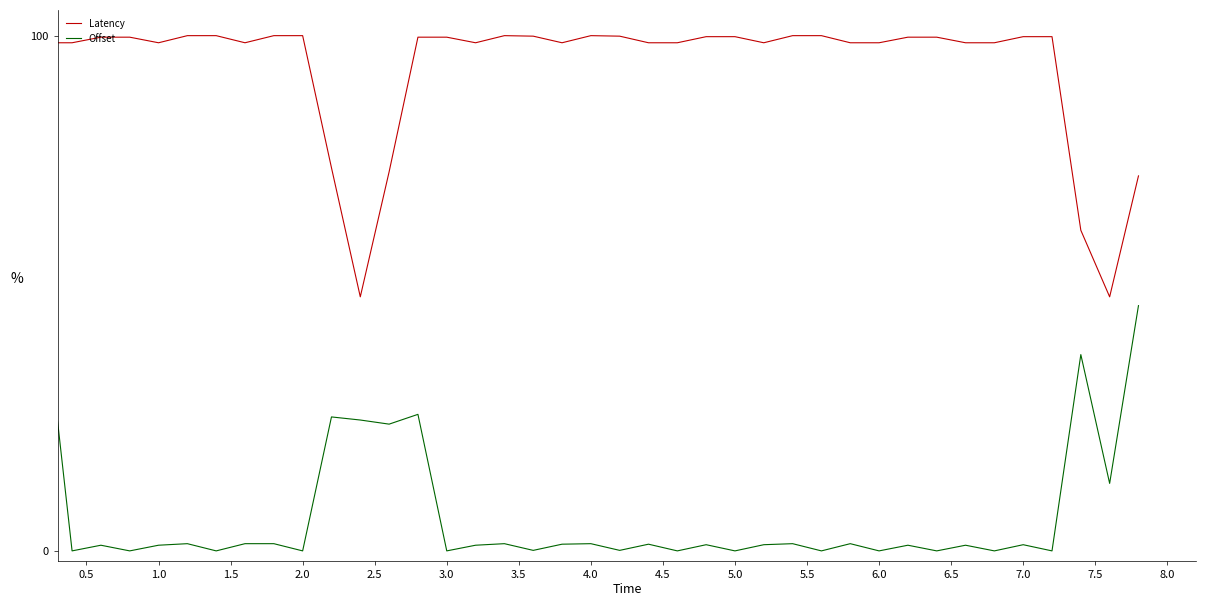

What is the difference between the maximum and minimum values in the Offset series?

100.0